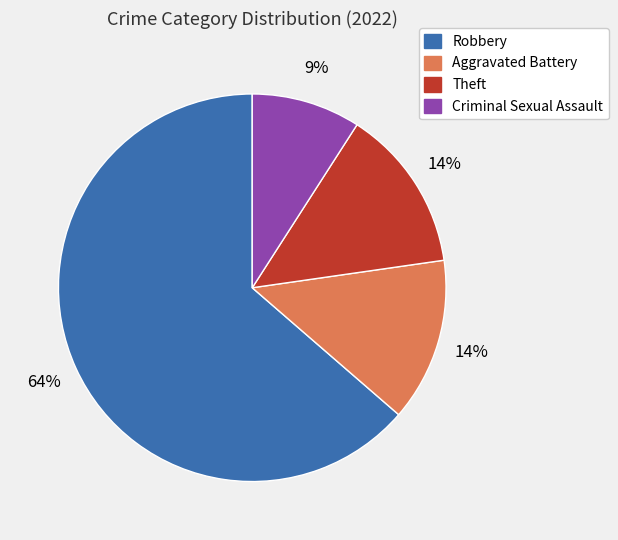

Count the number of slices in the pie.

4